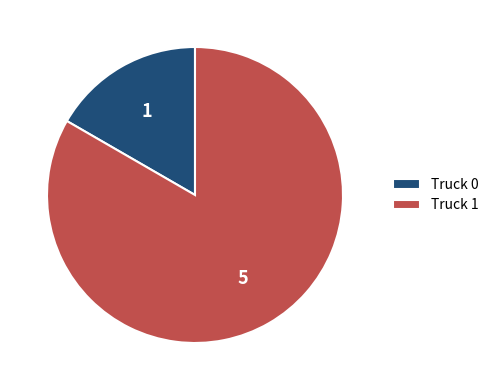

What is the largest slice in the pie chart?

Truck 1